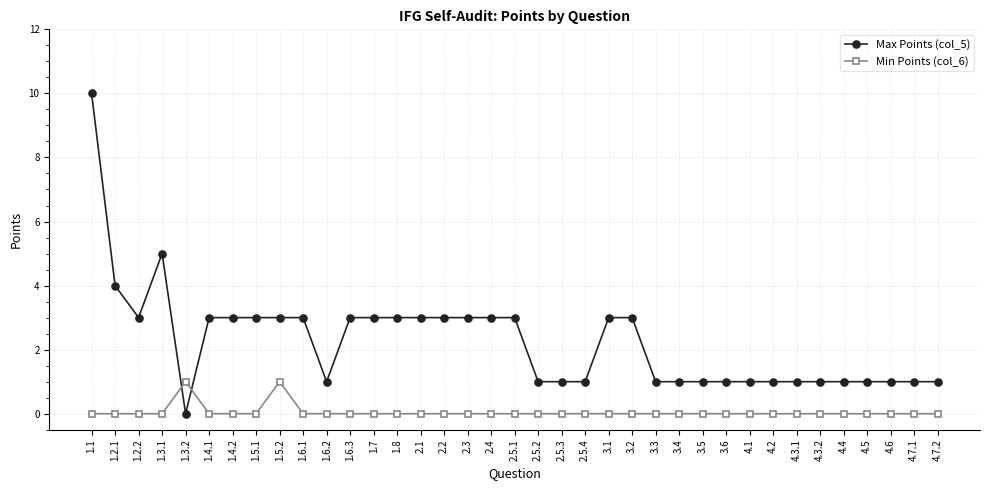

What are all the series names shown in the legend?

Max Points (col_5), Min Points (col_6)